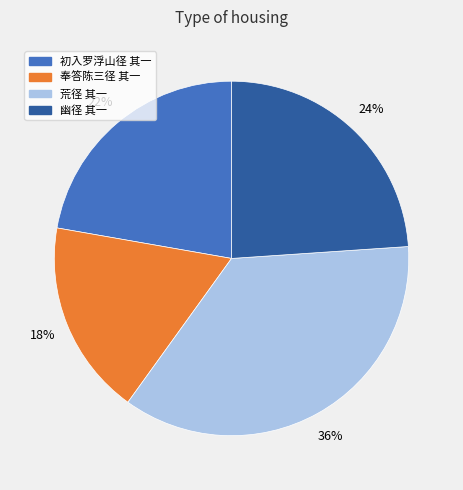

Between 奉答陈三径 其一 and 幽径 其一, which is larger?

幽径 其一